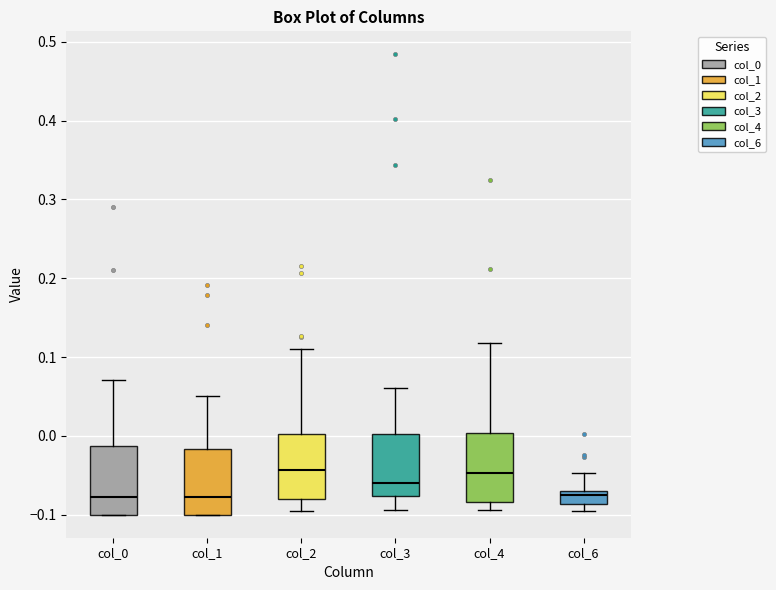

Where does the upper whisker of the box for col_4 end on the y-axis? The values are not printed on the chart, so give them approximately, as read against the axis.

0.12